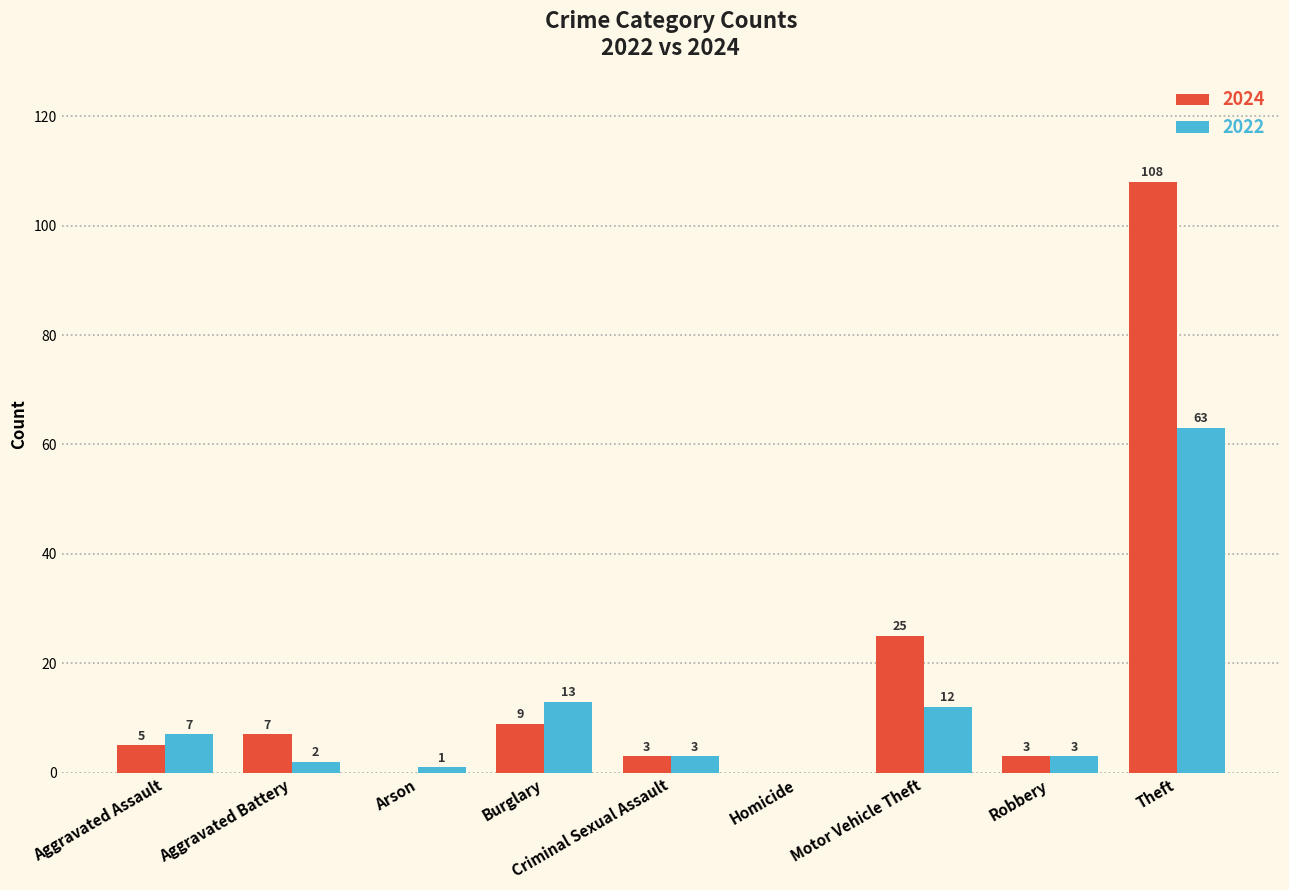

What is the sum of the 2024 values at Robbery and Aggravated Battery?

10